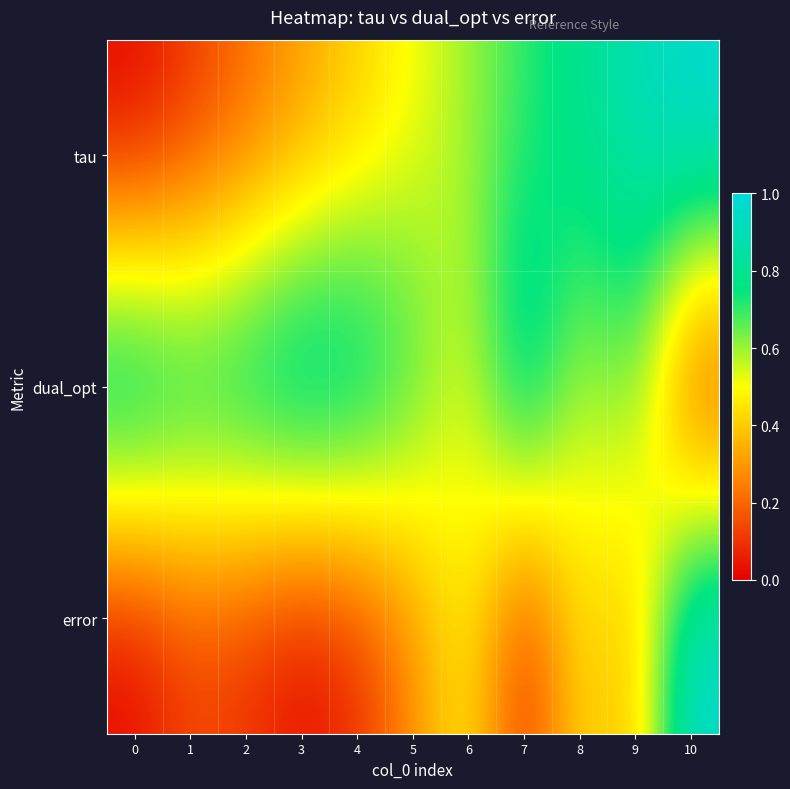

How many series are shown in this chart?

3